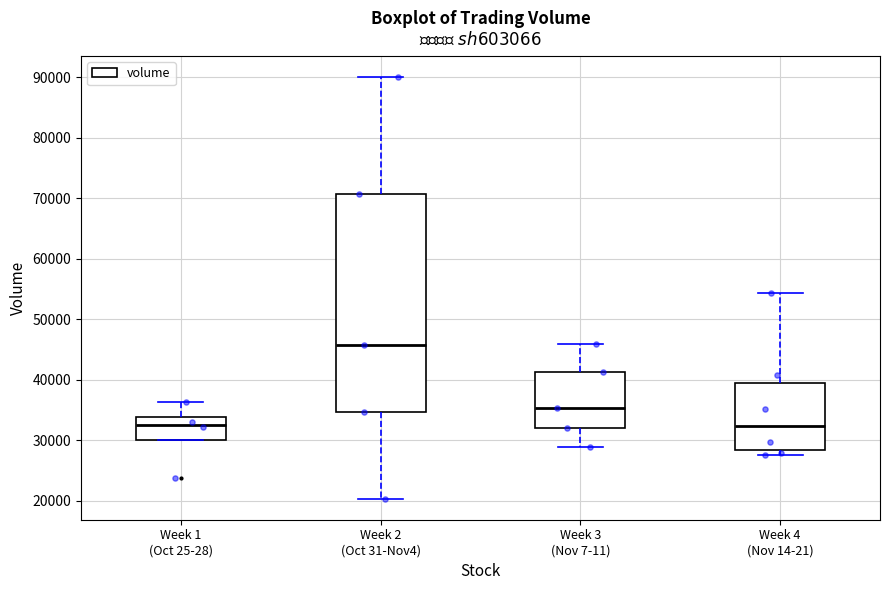

Reading left to right, transcribe this box plot: for each box, give where its median line is, the range the box spans, and where its two whiskers end, as read against the y-axis. The values are not printed on the chart, so give them approximately, as read against the axis.

Week 1 (Oct 25-28): median 33000, box 30000 to 34000, whiskers 30000 to 36000
Week 2 (Oct 31-Nov4): median 46000, box 35000 to 71000, whiskers 20000 to 90000
Week 3 (Nov 7-11): median 35000, box 32000 to 41000, whiskers 29000 to 46000
Week 4 (Nov 14-21): median 32000, box 28000 to 39000, whiskers 27000 to 54000